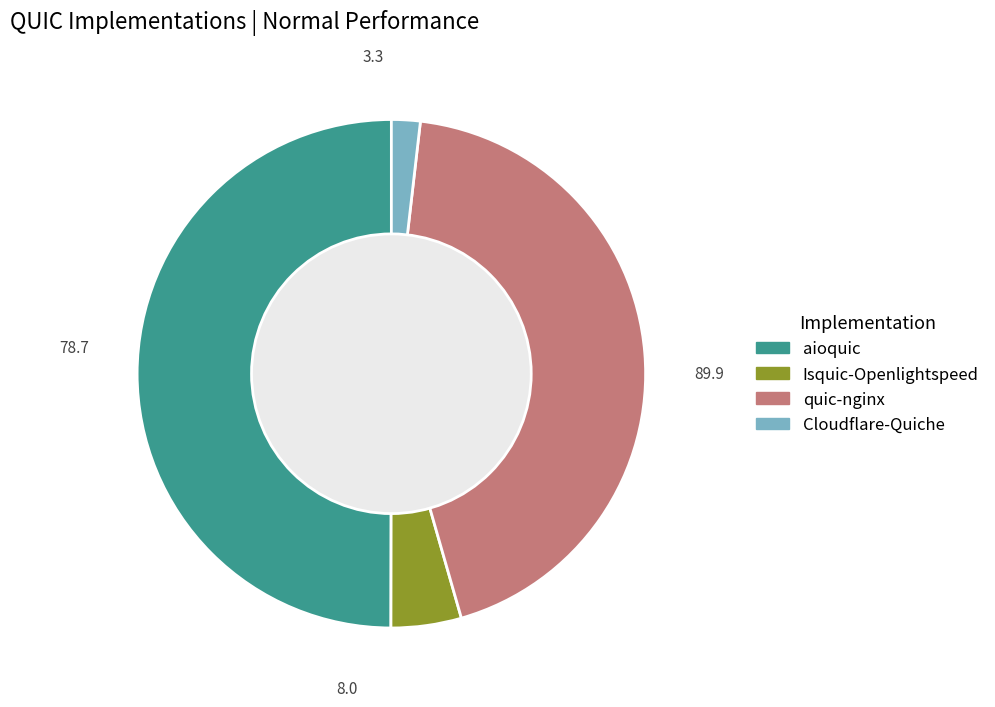

Which category has the smallest portion of the pie?

Cloudflare-Quiche